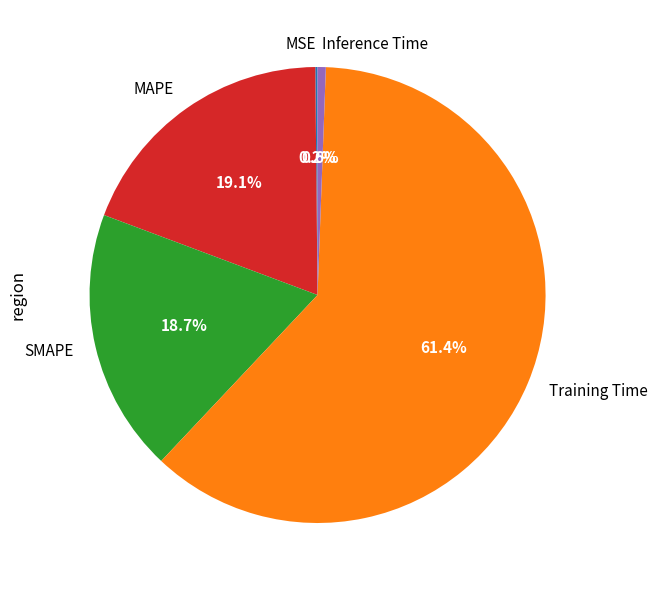

The SMAPE slice represents 19% of the pie. True or false?

True